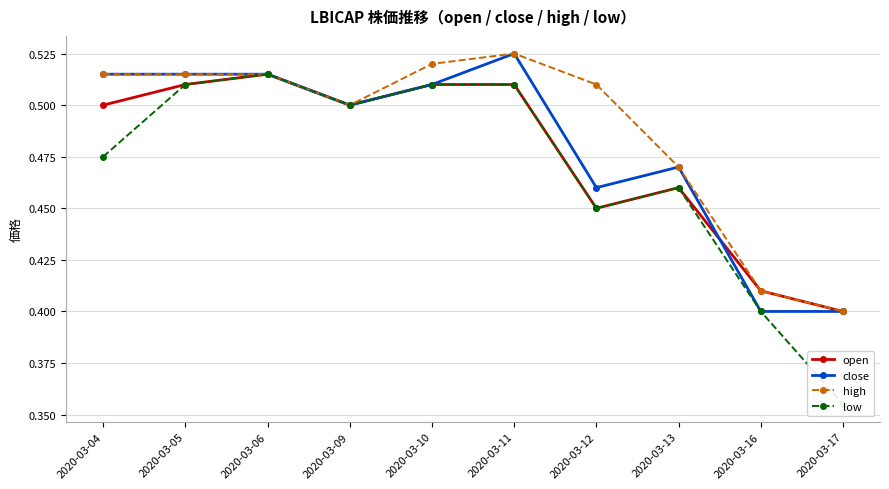

Rank the categories by low value from lowest to highest.

2020-03-17, 2020-03-16, 2020-03-12, 2020-03-13, 2020-03-04, 2020-03-09, 2020-03-05, 2020-03-10, 2020-03-11, 2020-03-06